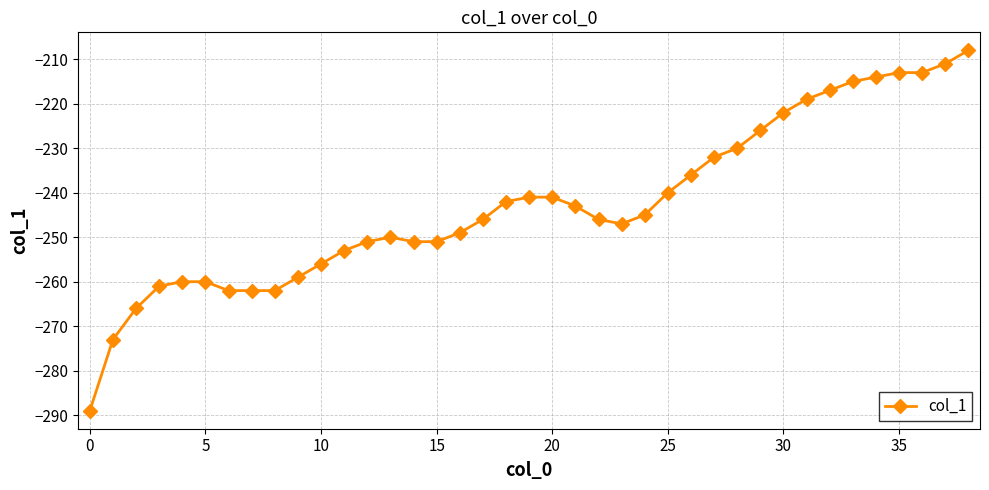

What is the value of the 11th point from the left?

-256